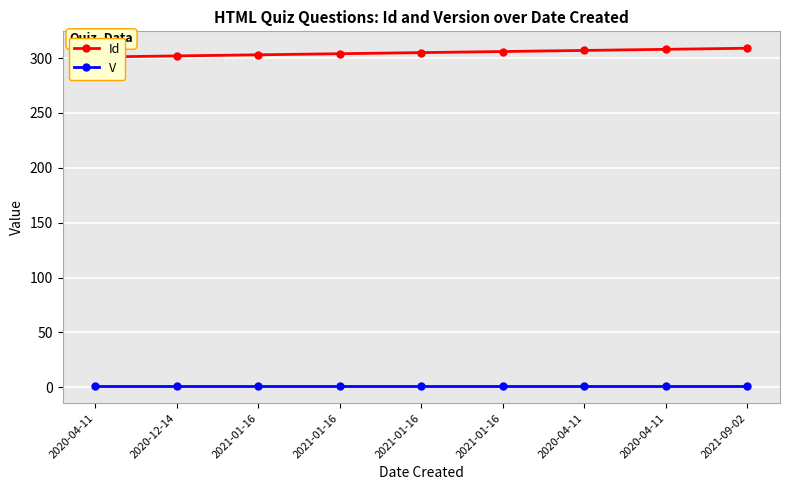

What is the label of the 2nd point from the left?

2020-12-14